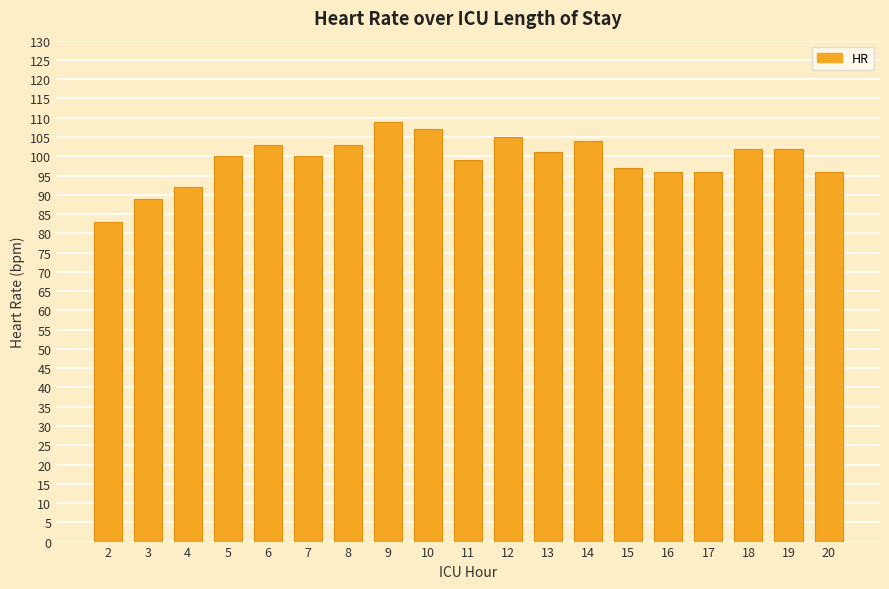

What is the change in value from 4 to 9?

+17